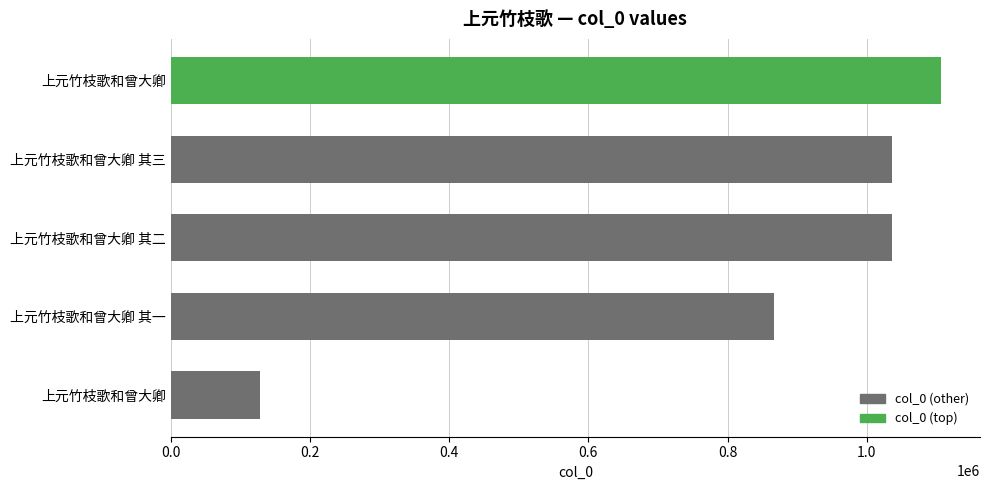

How many data points are less than 1036890?

2